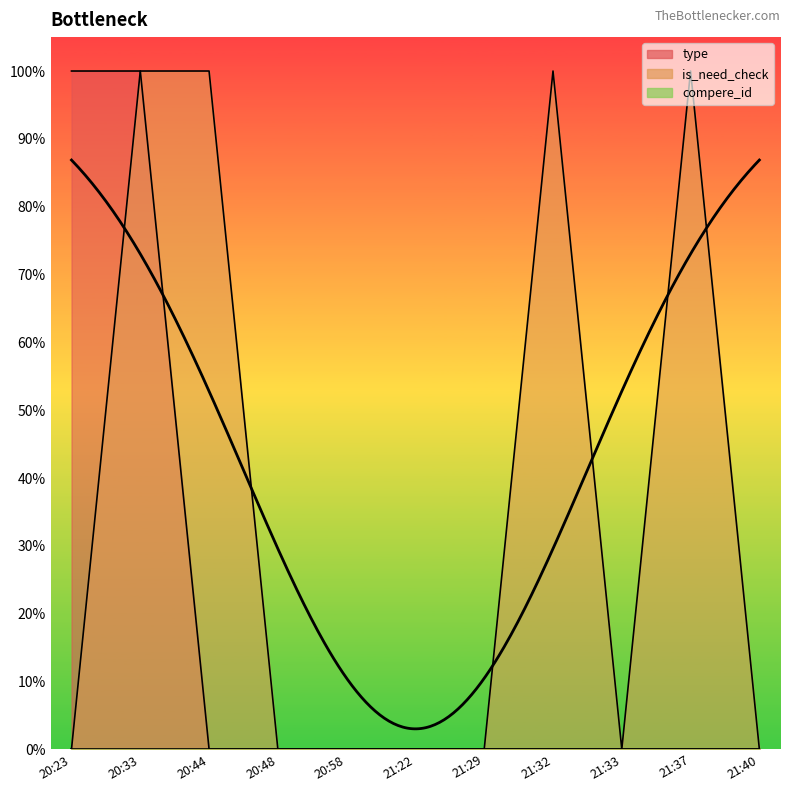

The value of type at 21:37 is 0. True or false?

True